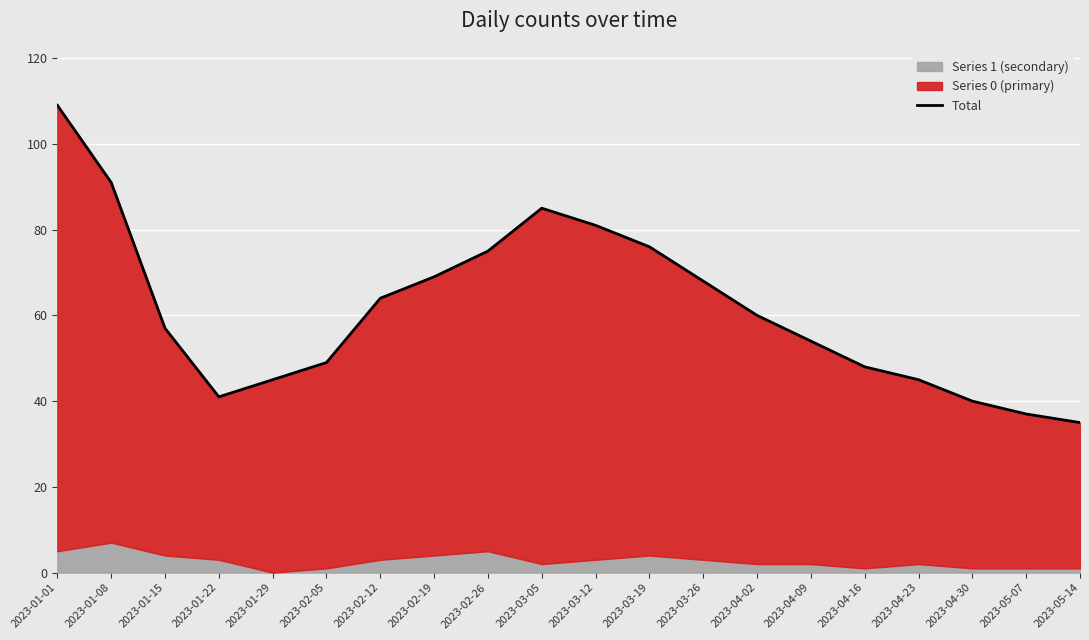

The value at 2023-03-05 is 117. True or false?

False